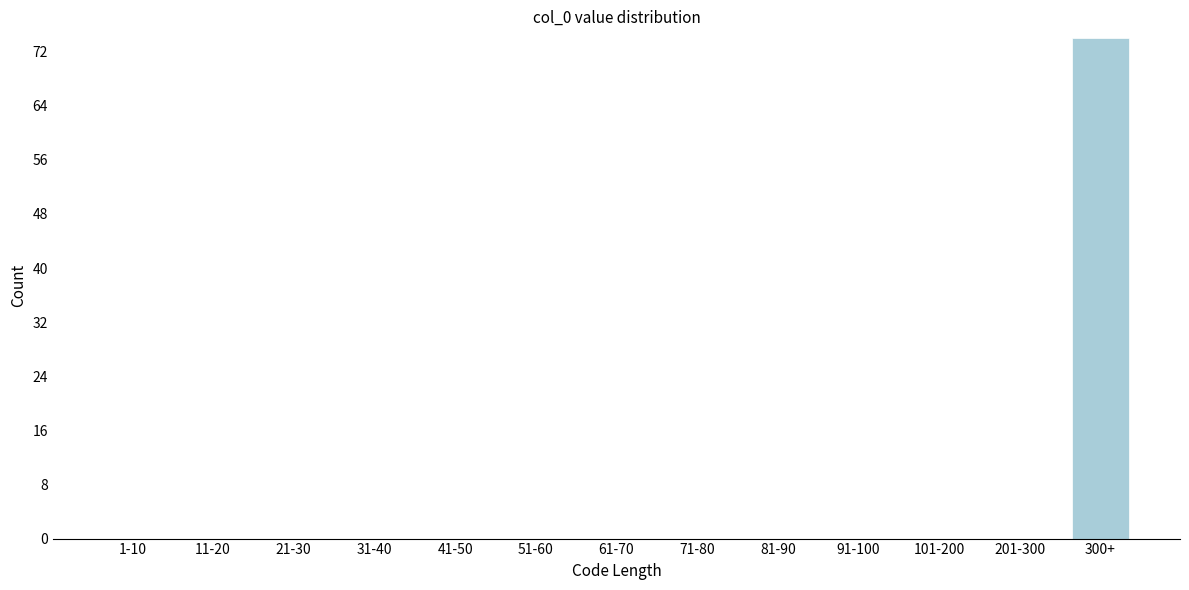

Reading left to right, list all the values displayed in this chart.

1-10=0	11-20=0	21-30=0	31-40=0	41-50=0	51-60=0	61-70=0	71-80=0	81-90=0	91-100=0	101-200=0	201-300=0	300+=74